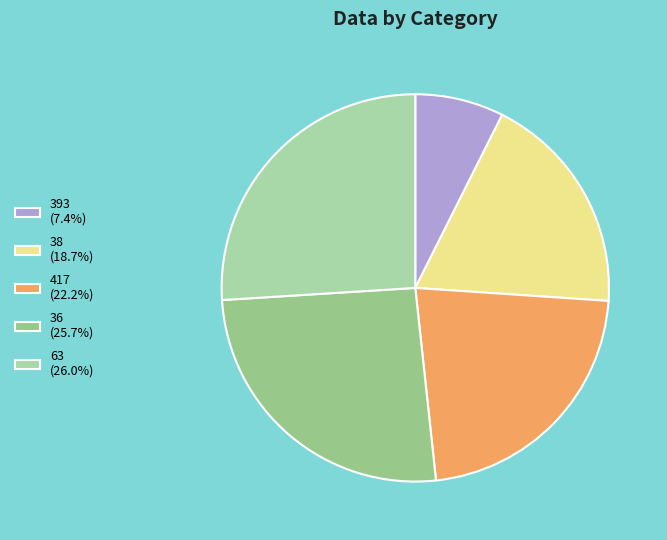

Count the number of slices in the pie.

5